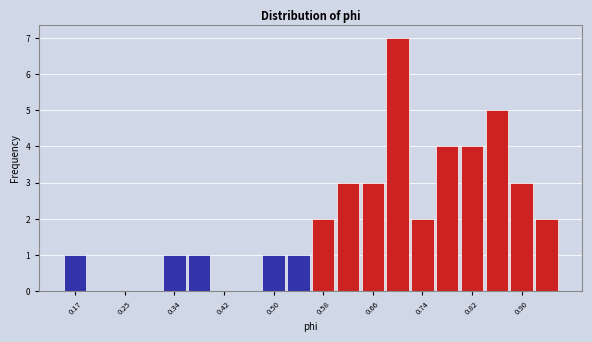

Reading left to right, list every bar in this chart as the range it spans on the x-axis followed by its height. Neither the bar edges nor the heights are printed on the chart, so give them approximately, as read against the axes.

0.15 to 0.19: 1
0.19 to 0.23: 0
0.23 to 0.27: 0
0.27 to 0.31: 0
0.31 to 0.36: 1
0.36 to 0.40: 1
0.40 to 0.44: 0
0.44 to 0.48: 0
0.48 to 0.52: 1
0.52 to 0.56: 1
0.56 to 0.60: 2
0.60 to 0.64: 3
0.64 to 0.68: 3
0.68 to 0.72: 7
0.72 to 0.76: 2
0.76 to 0.80: 4
0.80 to 0.84: 4
0.84 to 0.88: 5
0.88 to 0.92: 3
0.92 to 0.96: 2